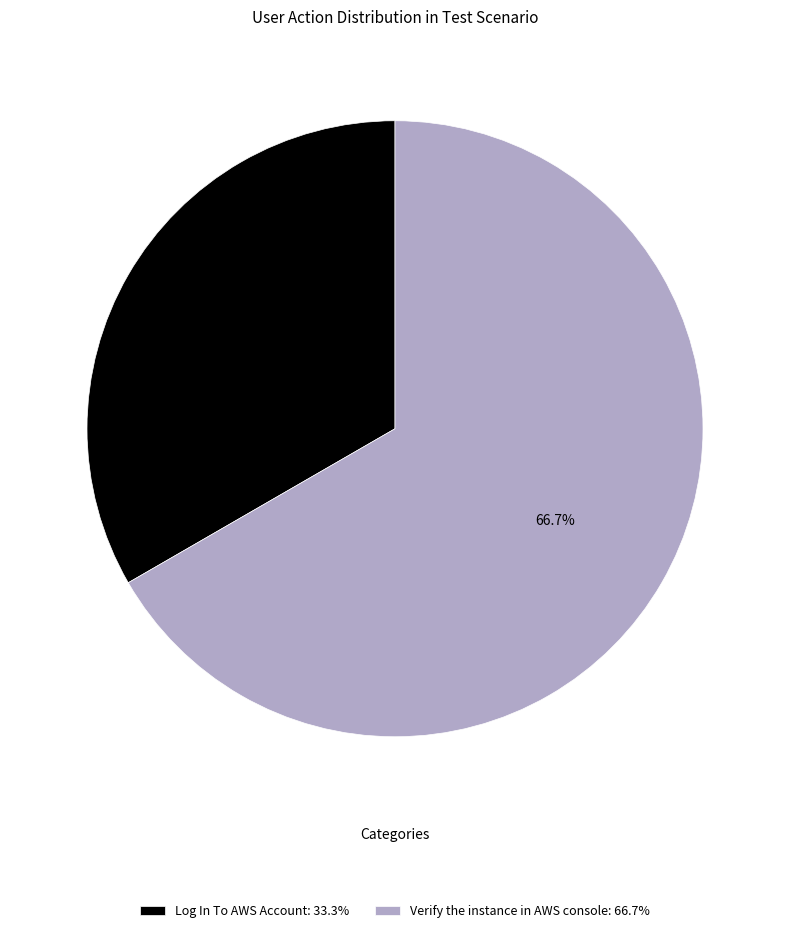

To the nearest percent, what is the average slice percentage?

50%